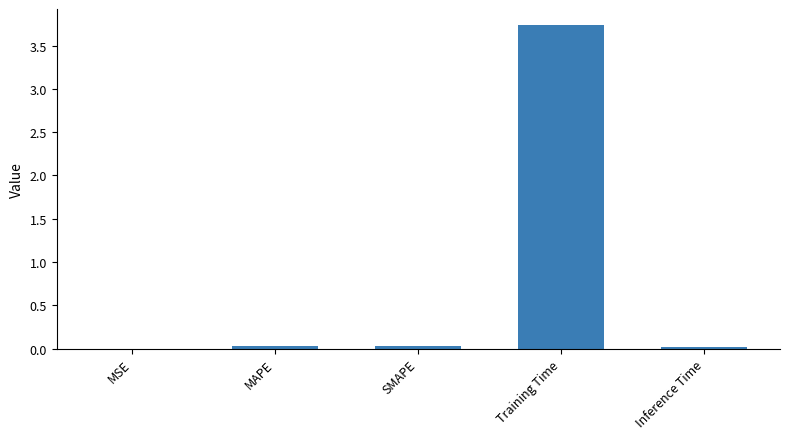

What is the approximate value at Training Time?

3.7